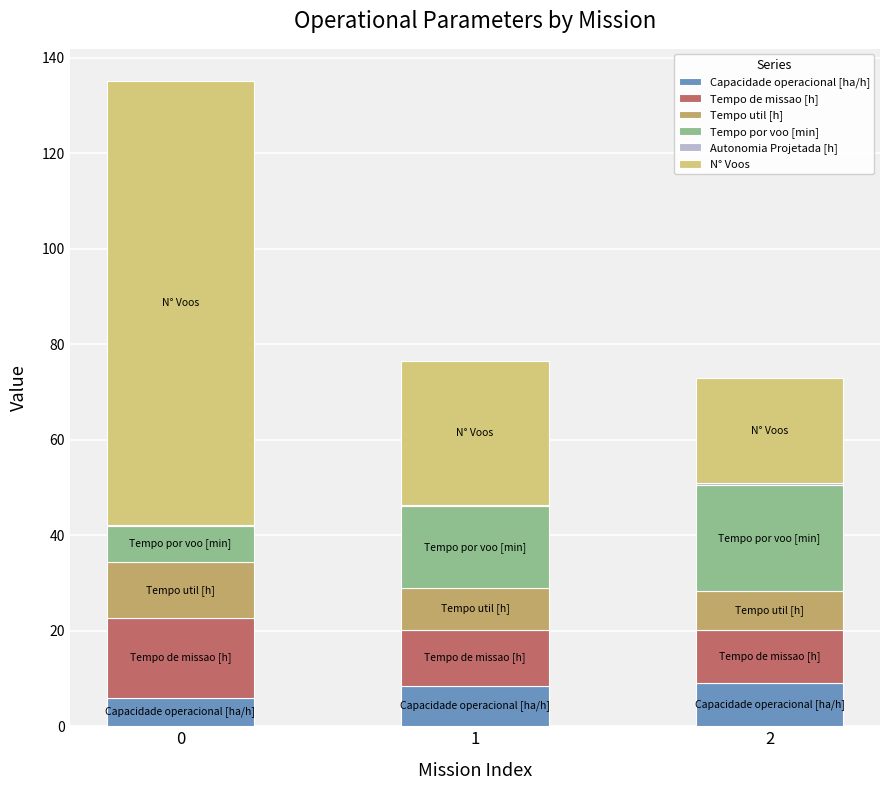

What is the total value across all series at 1?

76.4